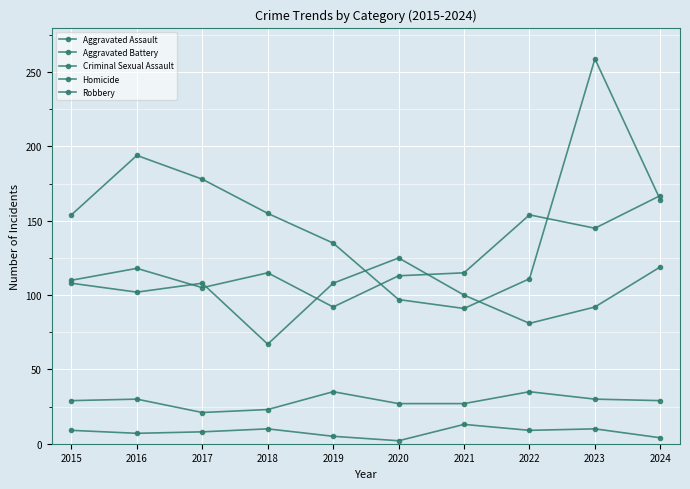

How many series are shown in this chart?

5